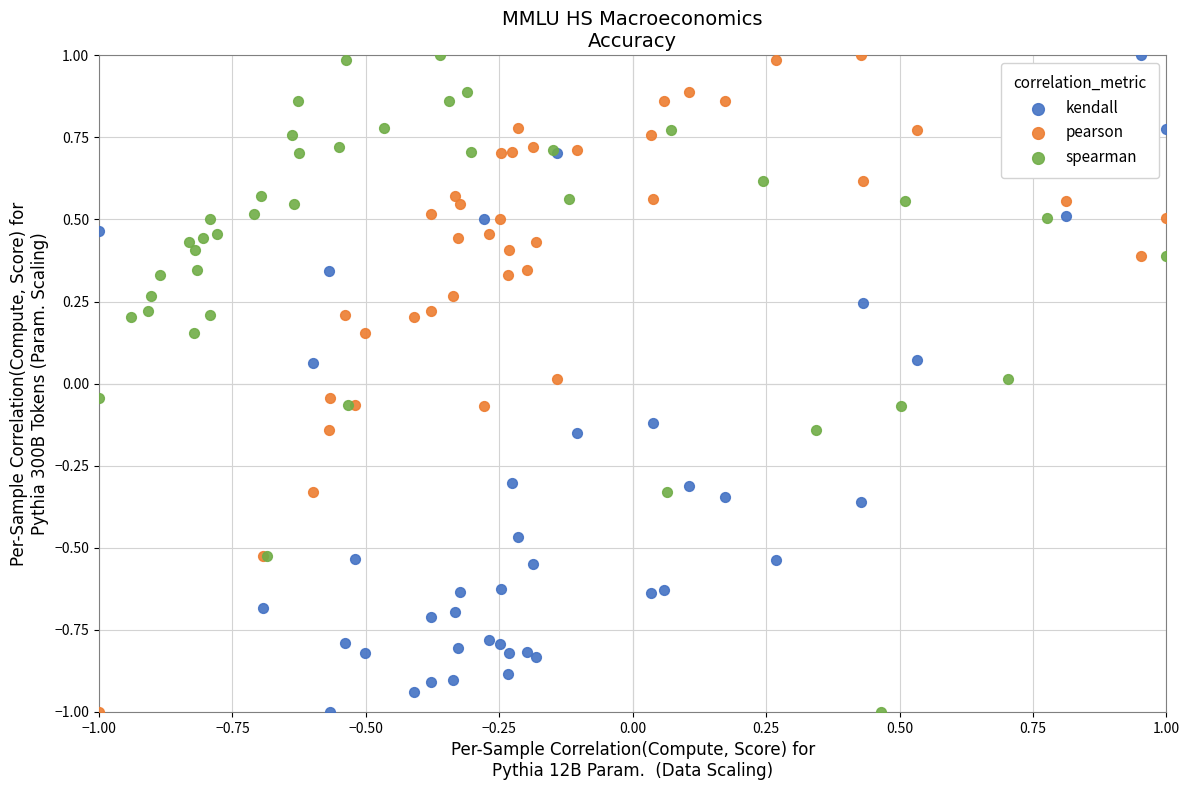

What are all the series names shown in the legend?

kendall, pearson, spearman